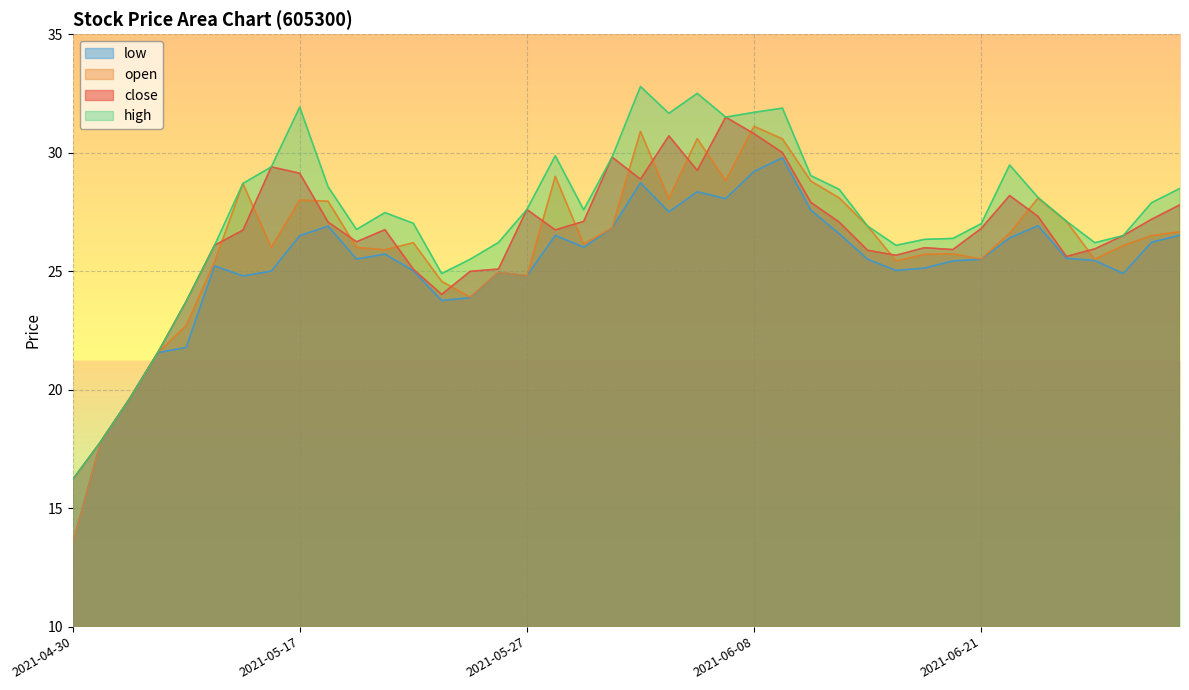

True or false: open and high intersect in this chart.

False